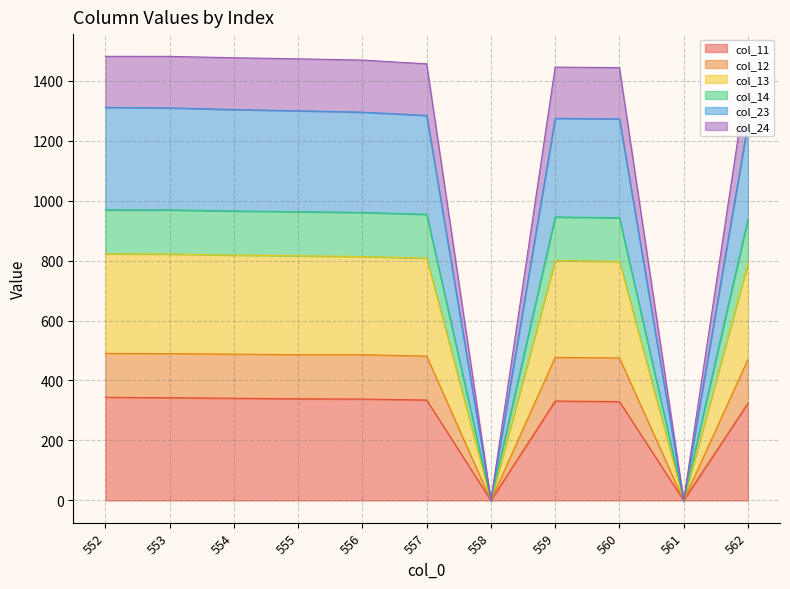

What is the highest value of the col_11 series?

344.3